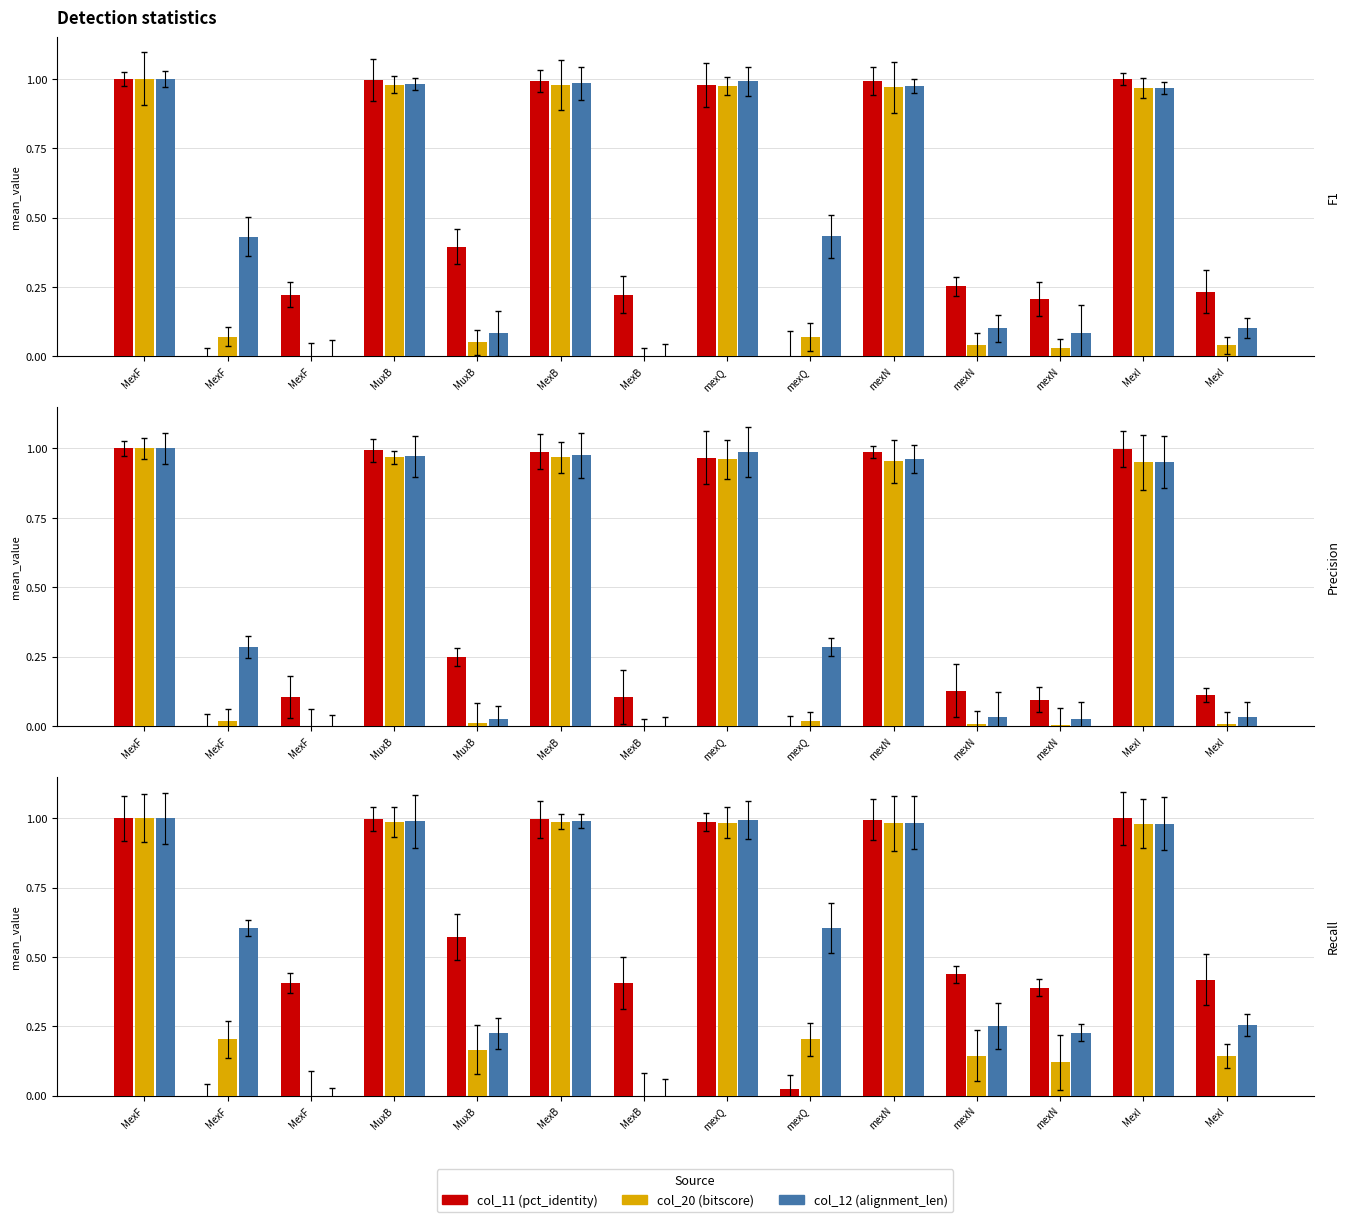

At MuxB, list the series in order from smallest to largest.

col_20, col_12, col_11